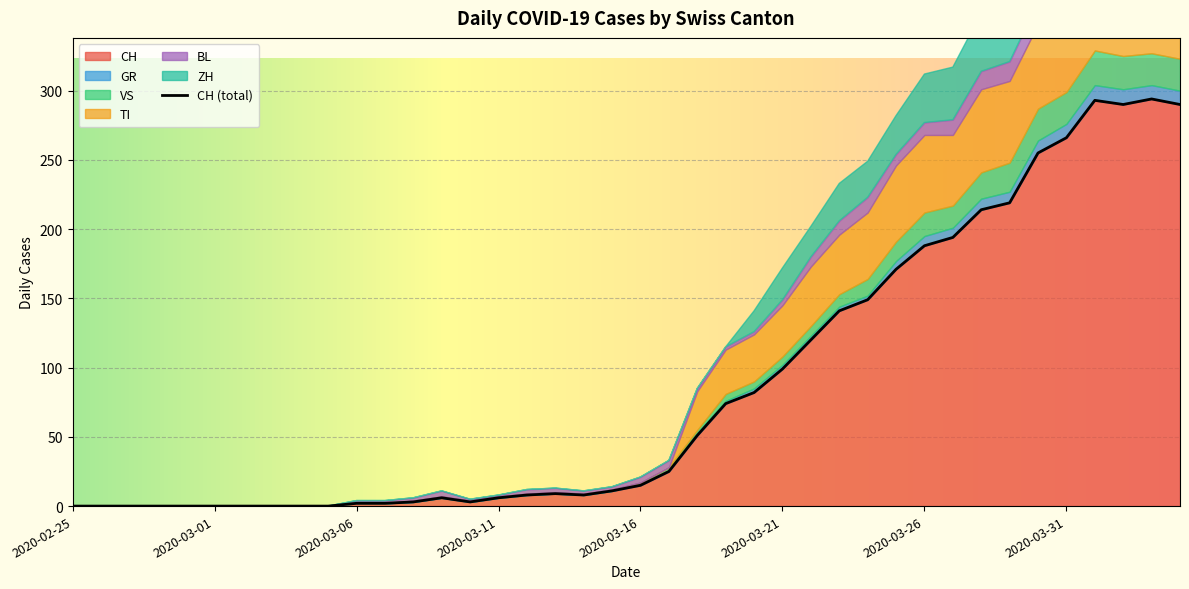

What are all the series names shown in the legend?

CH, GR, VS, TI, BL, ZH